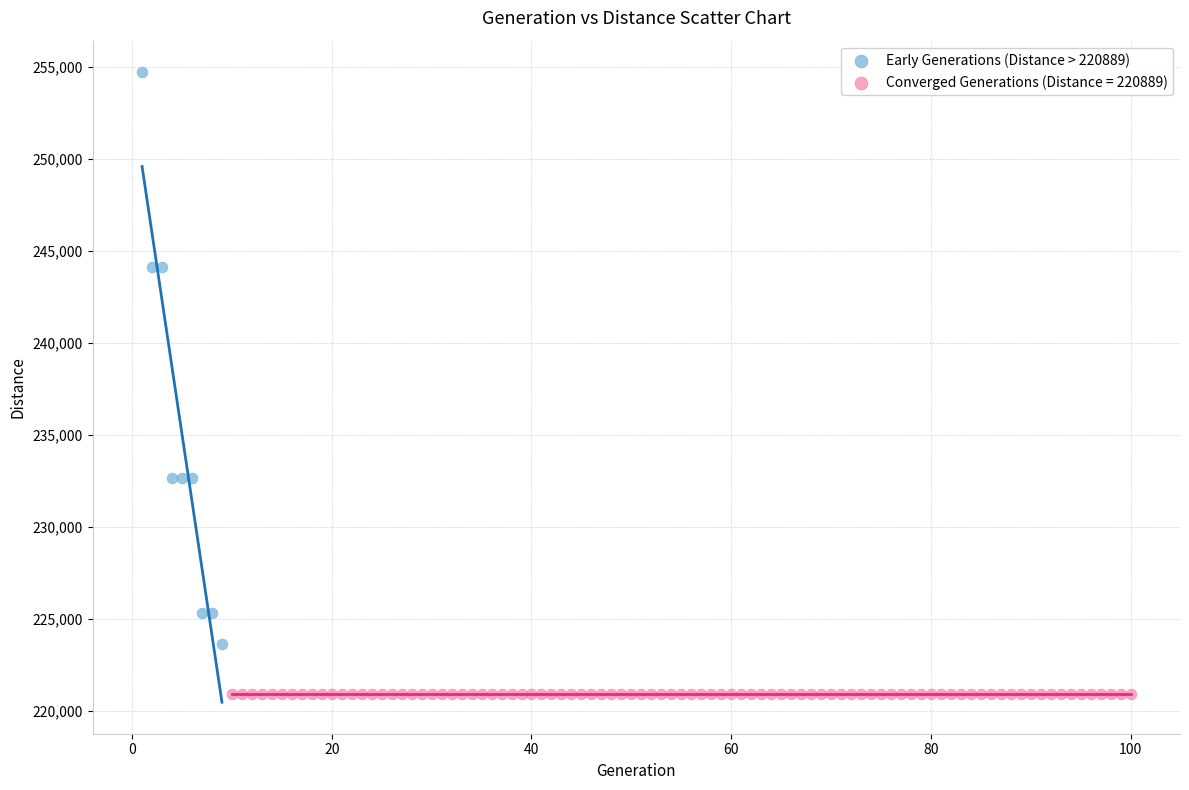

Which series contains the lowest Y value?

Converged Generations (Distance = 220889)